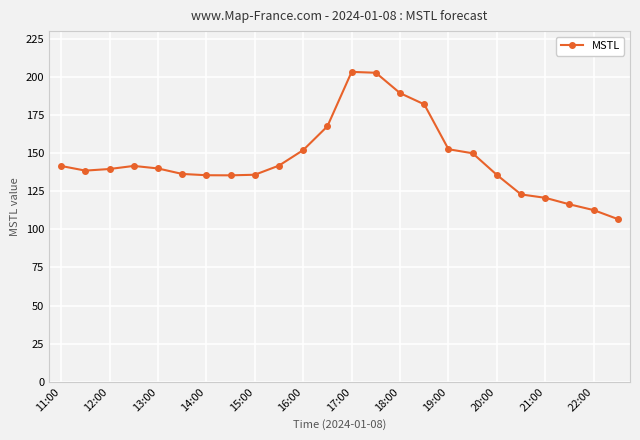

What is the difference between the maximum and minimum values?

96.5